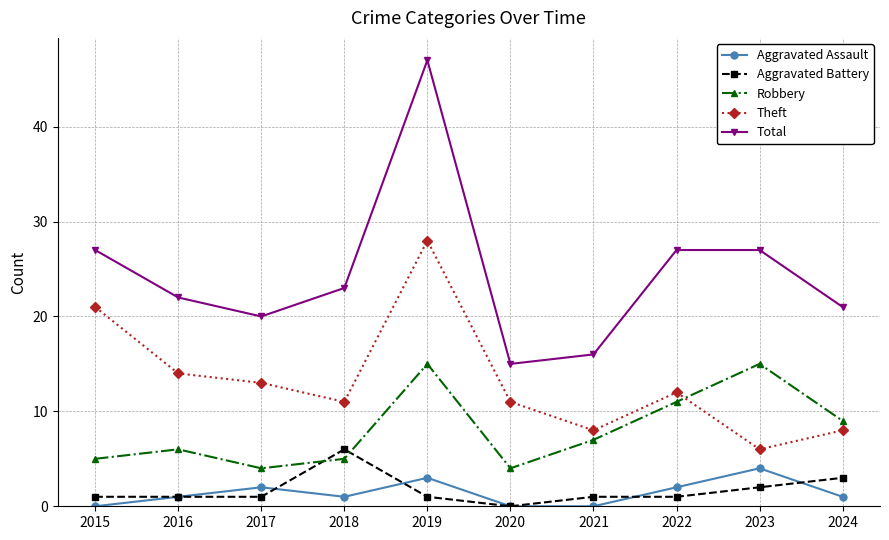

What is the value of the Total point at the 3rd from the left?

20